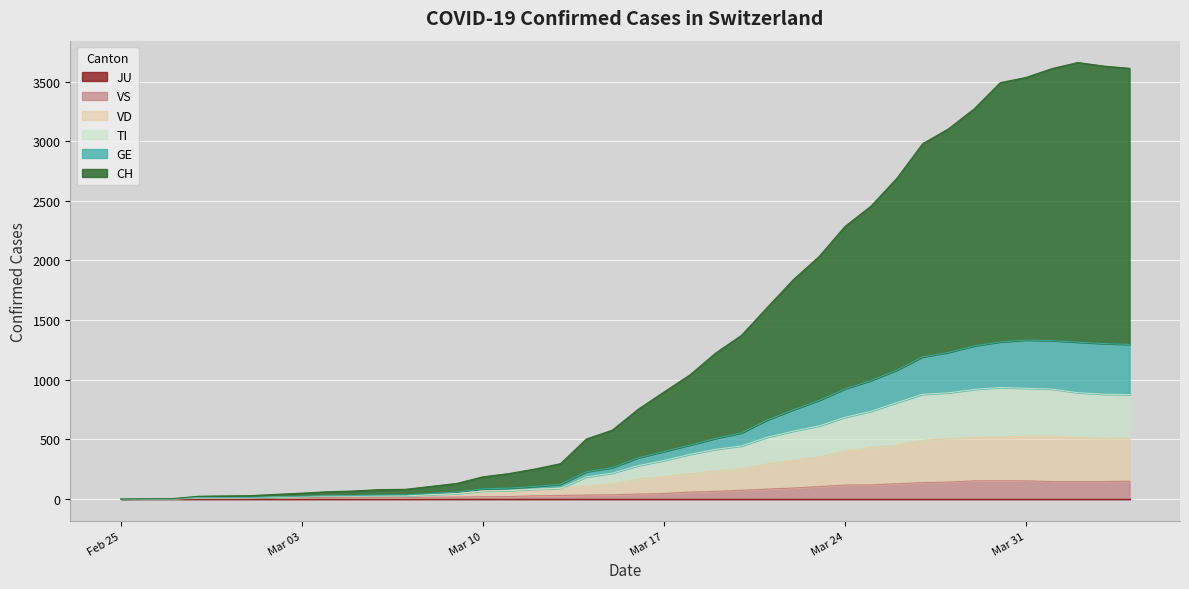

At which category does the chart reach its minimum across all series?

Feb 25